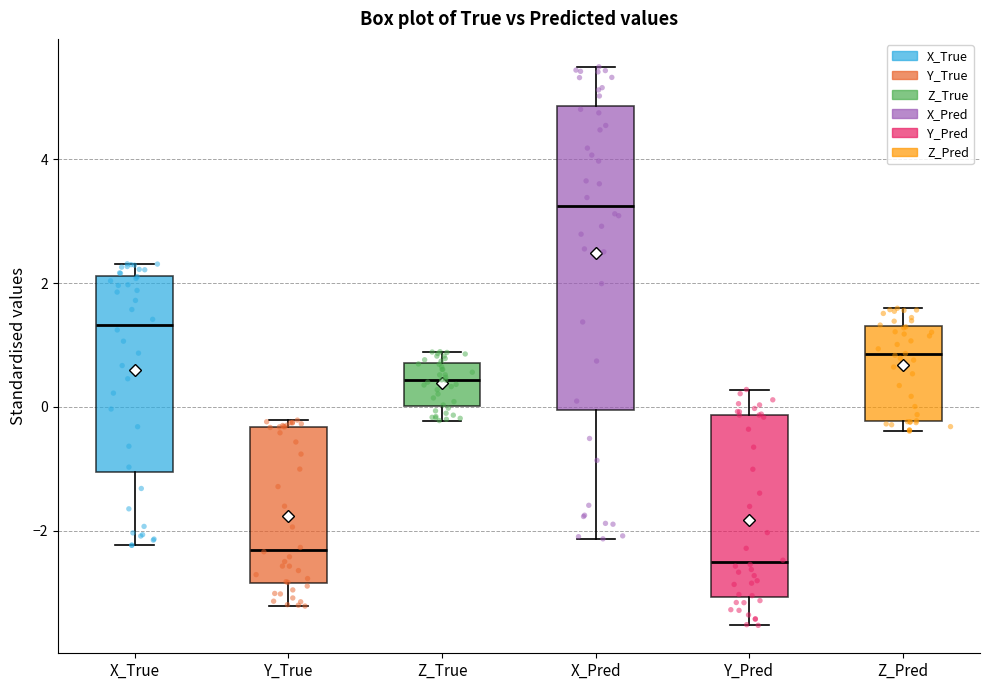

Which box has the highest median line?

X_Pred